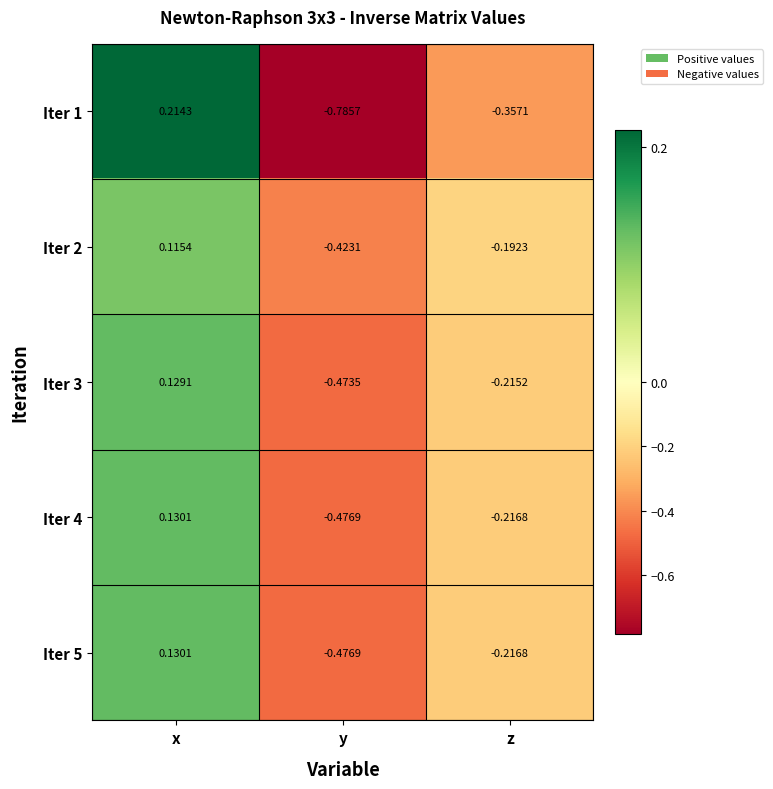

At which label does Iter 1 reach its peak?

x